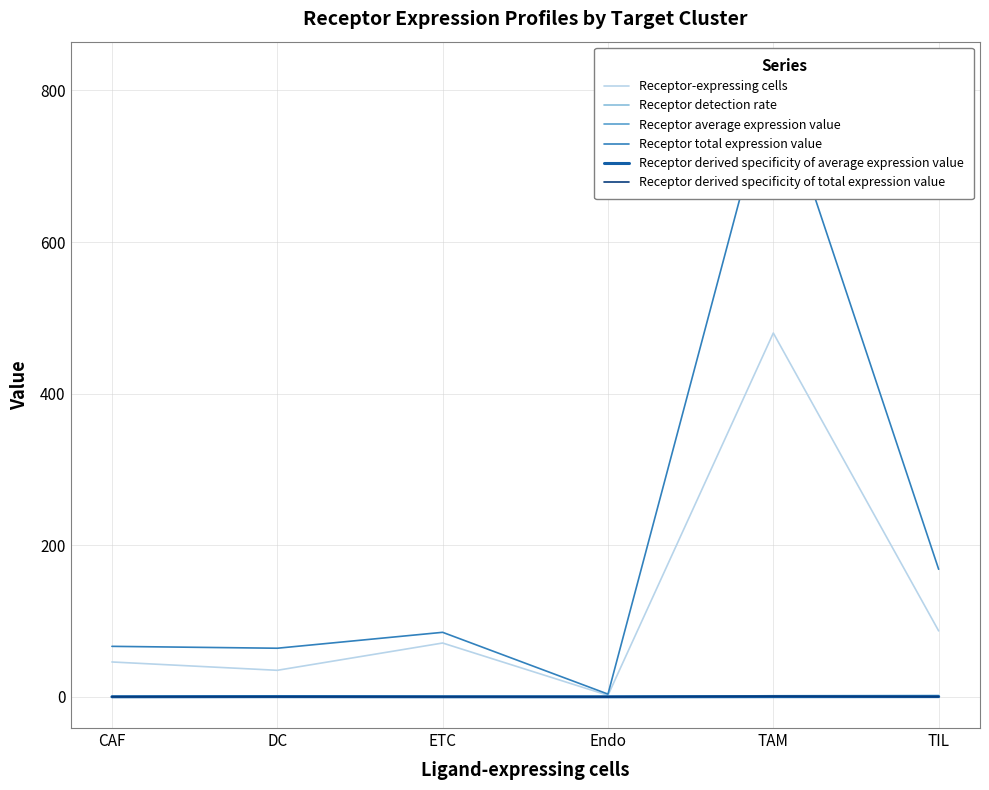

Does the chart display data point markers on the line(s)?

No